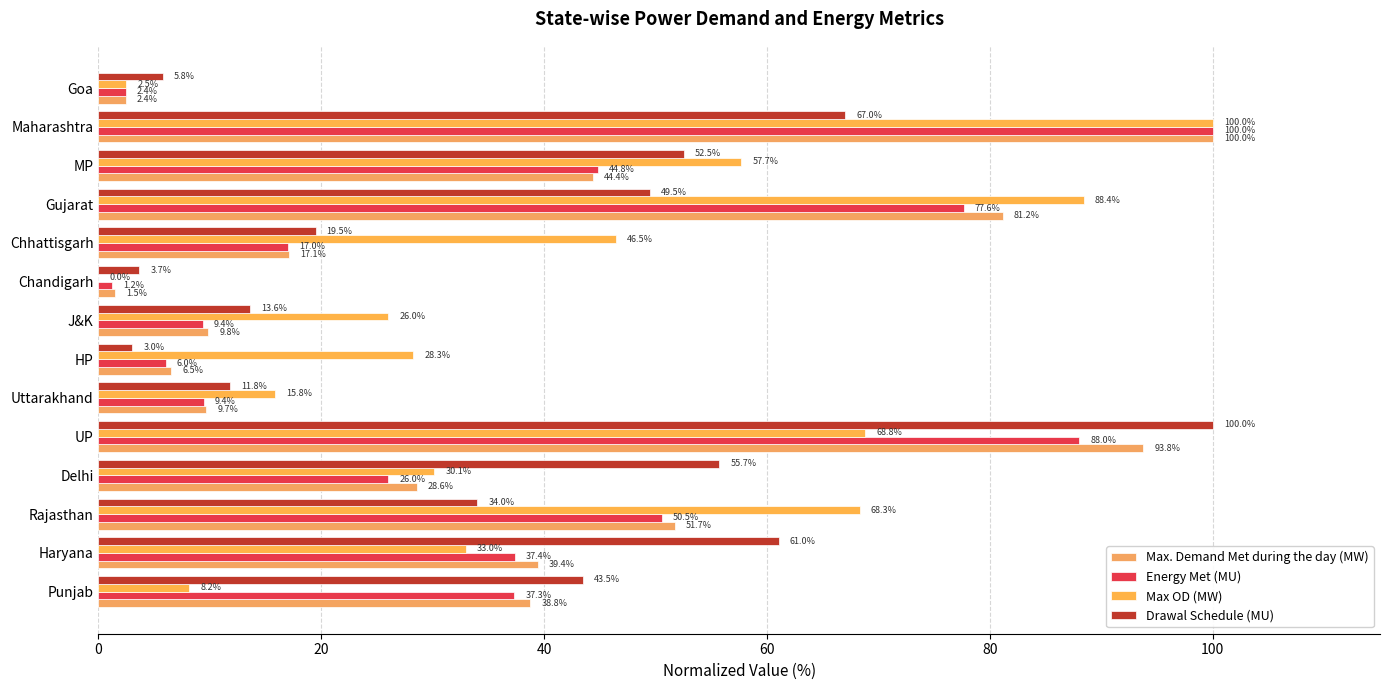

Count the number of categories in the chart.

14